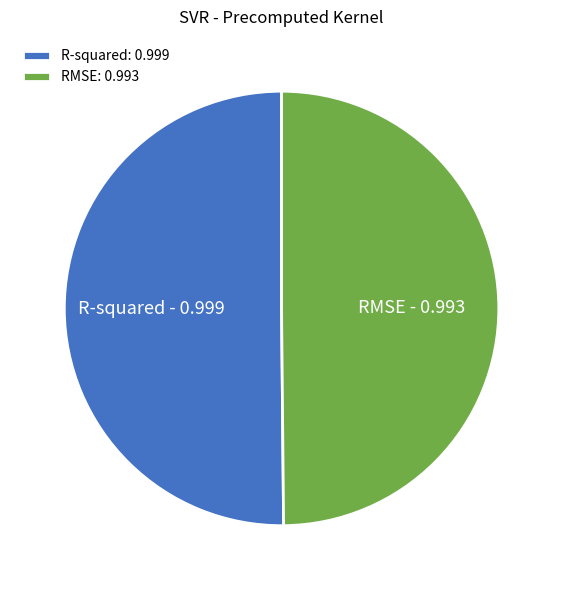

How many segments does this pie chart have?

2